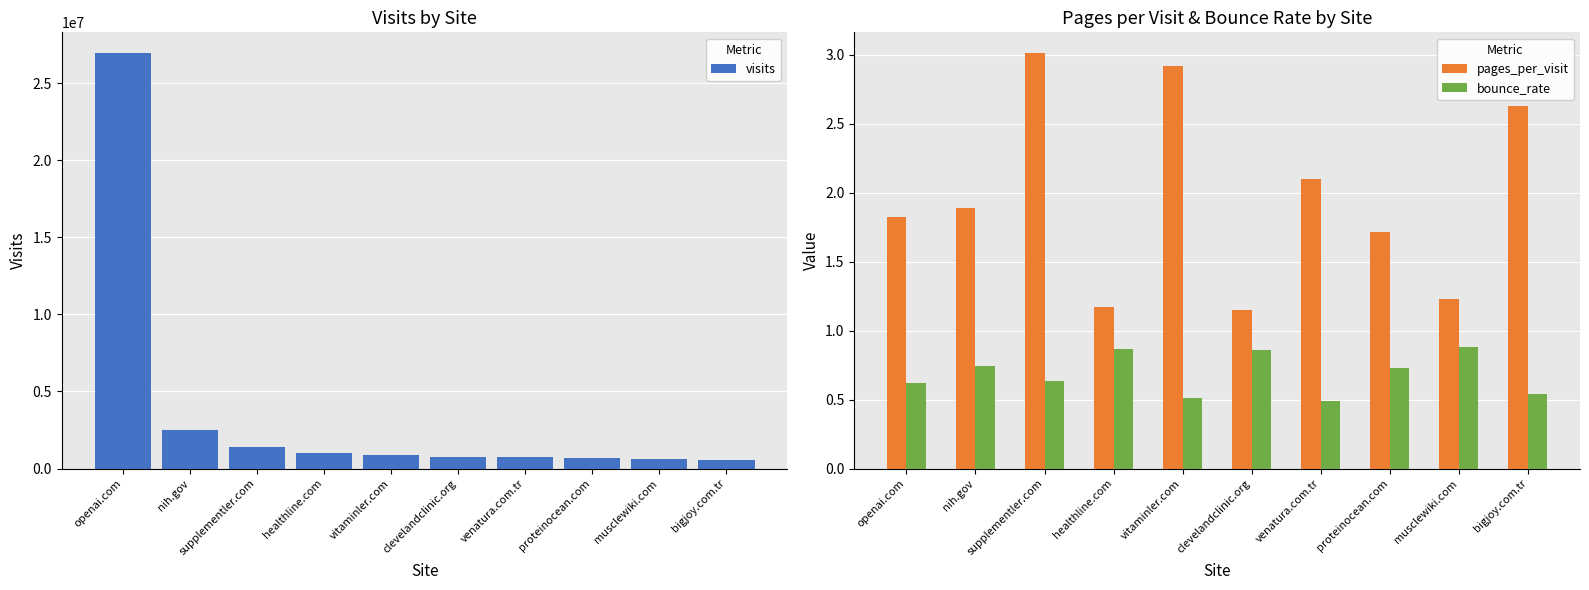

Is it true that bounce_rate equals 0.9 at musclewiki.com?

True